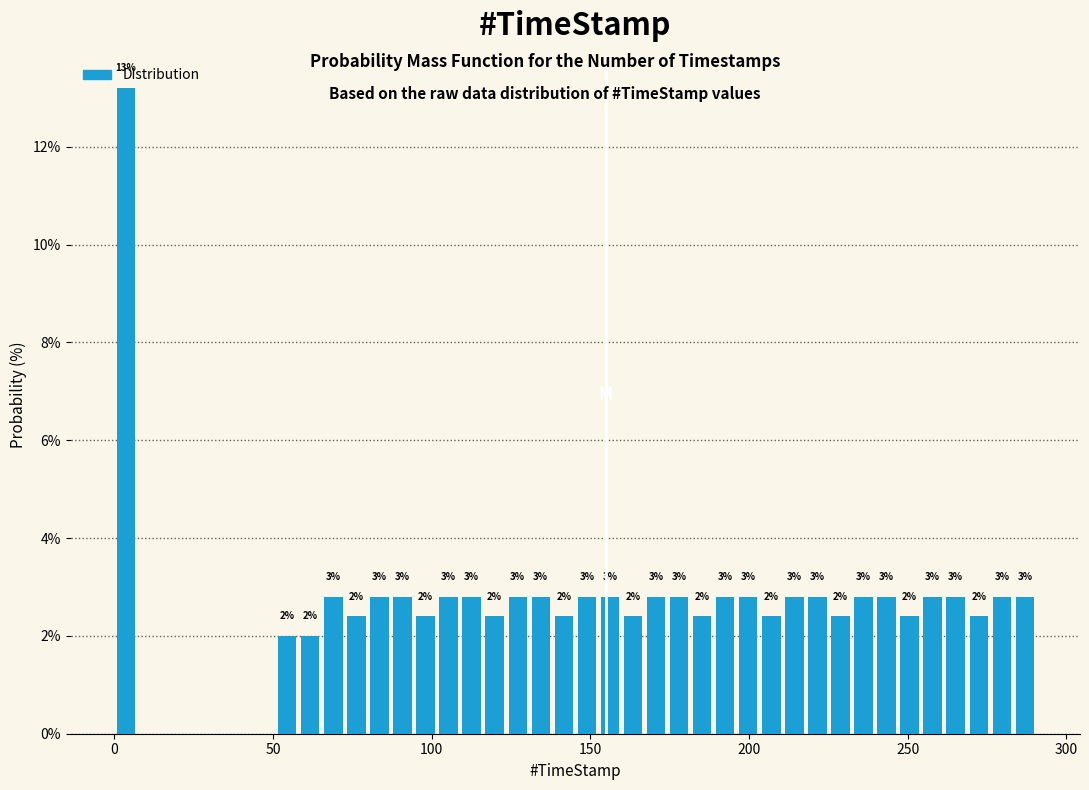

Around what value on the x-axis is the tallest bar? Give the approximate position of its centre, as read against the axis.

5